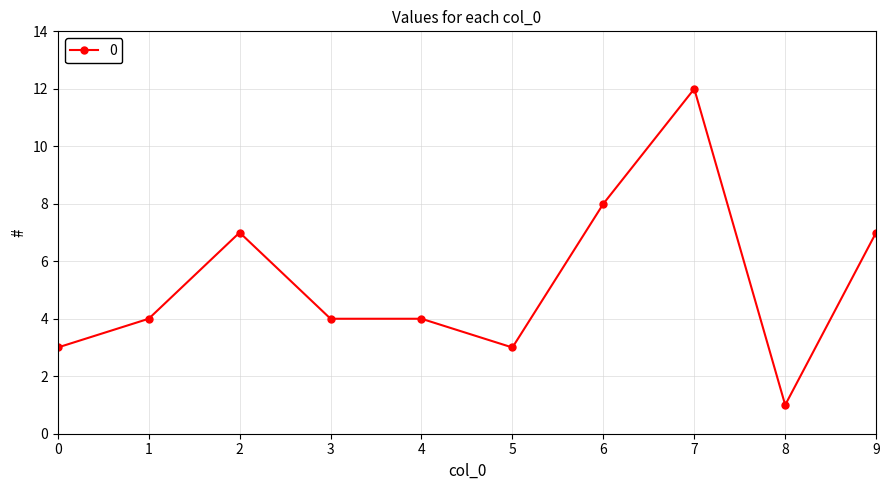

What is the greatest value displayed?

12